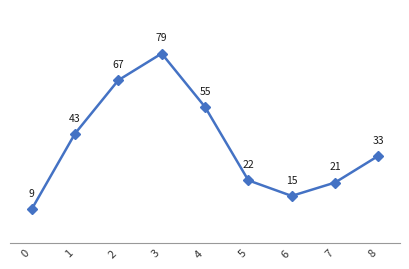

Approximately how many times larger is the value at 2 compared to 1?

1.6